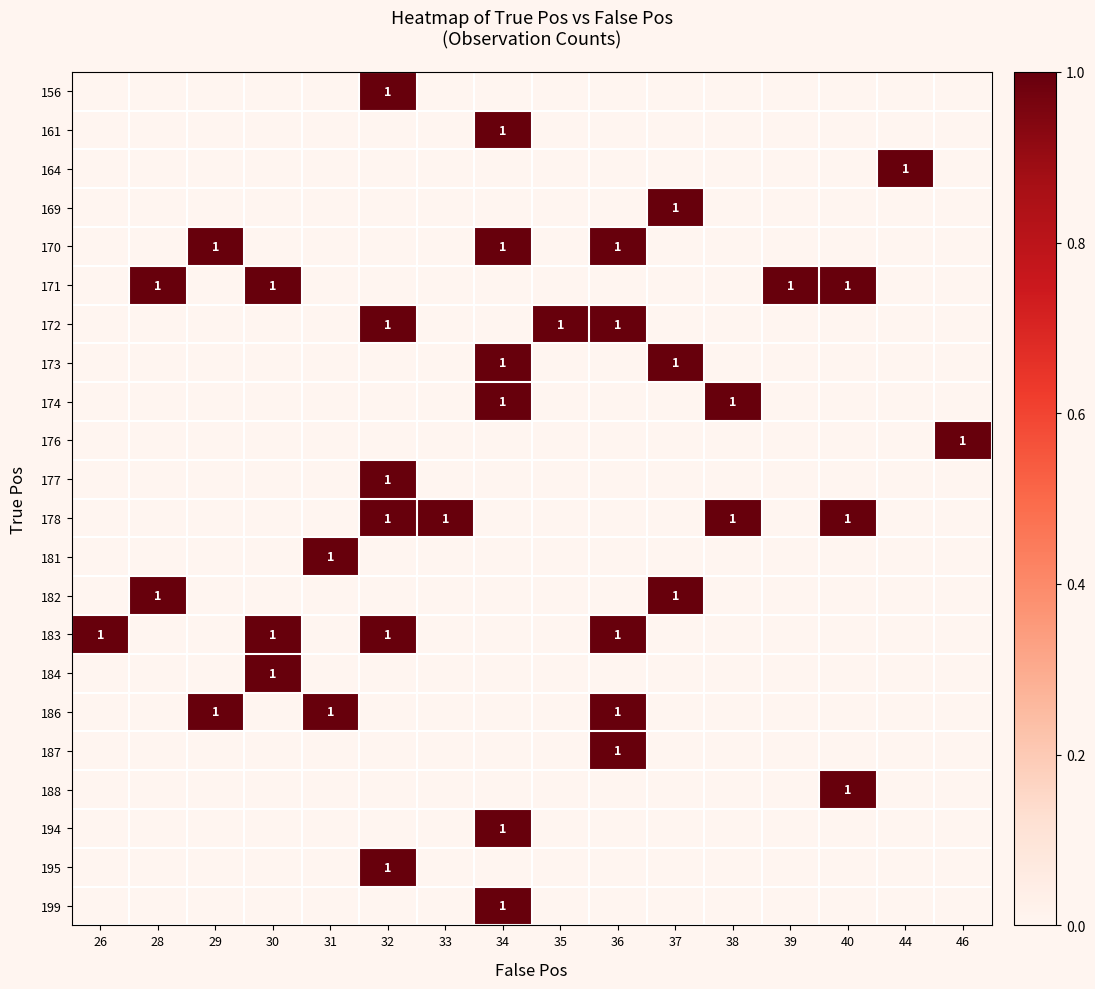

Rank the series by their maximum value, from highest to lowest.

156, 161, 164, 169, 170, 171, 172, 173, 174, 176, 177, 178, 181, 182, 183, 184, 186, 187, 188, 194, 195, 199